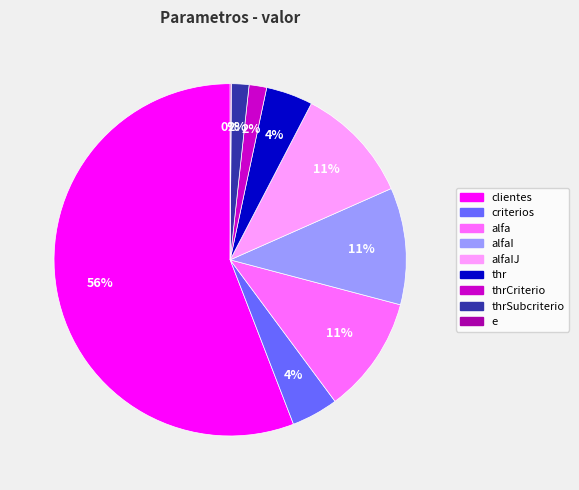

Does any single category account for the majority?

Yes